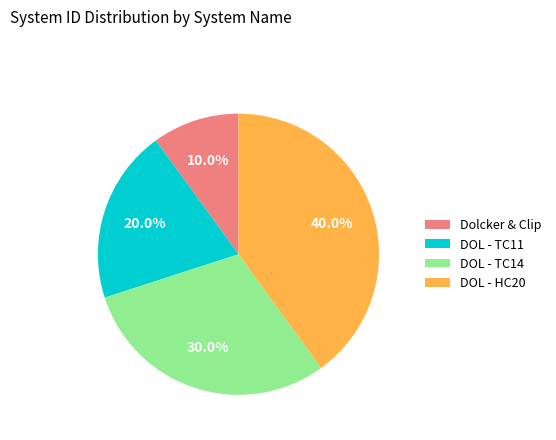

How many segments does this pie chart have?

4